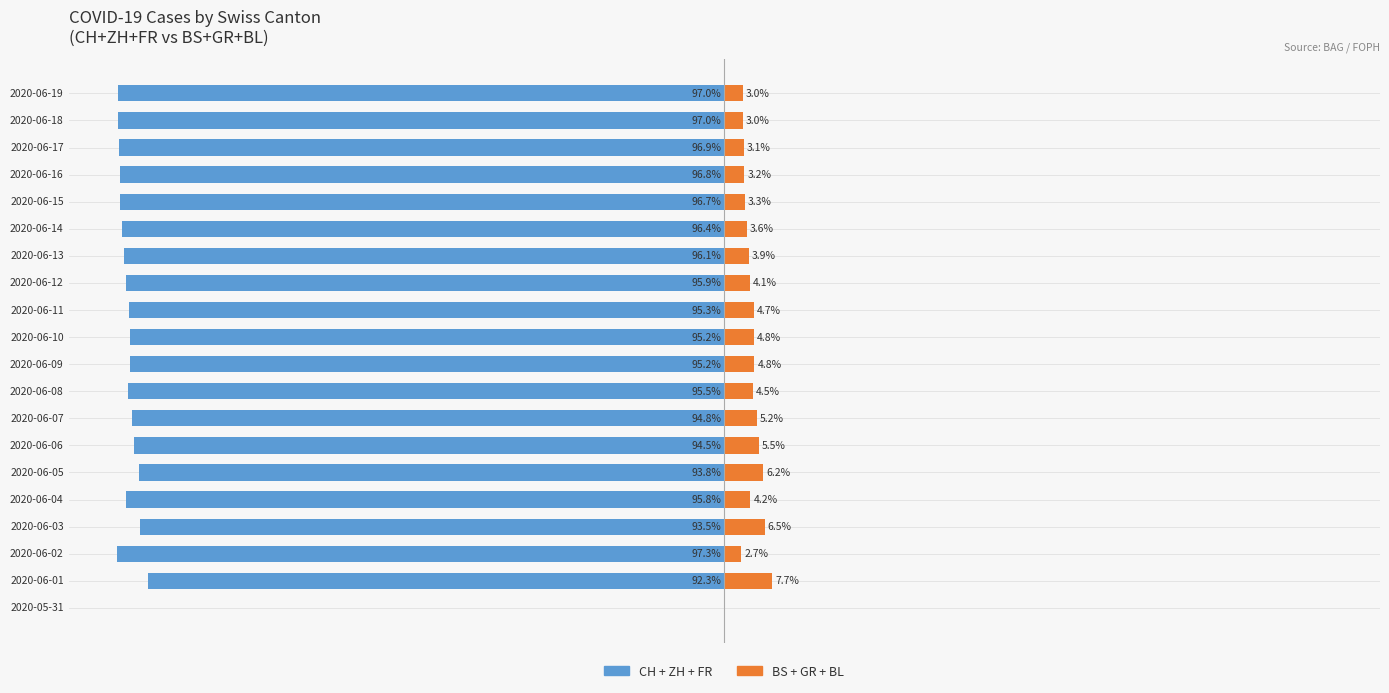

How many distinct data groups are displayed?

2